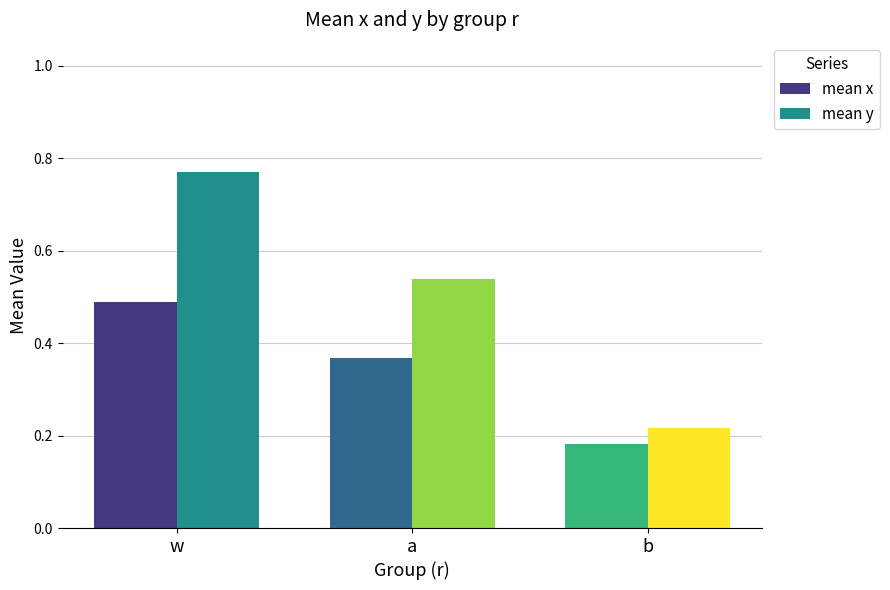

Which label corresponds to the largest value in the chart?

w